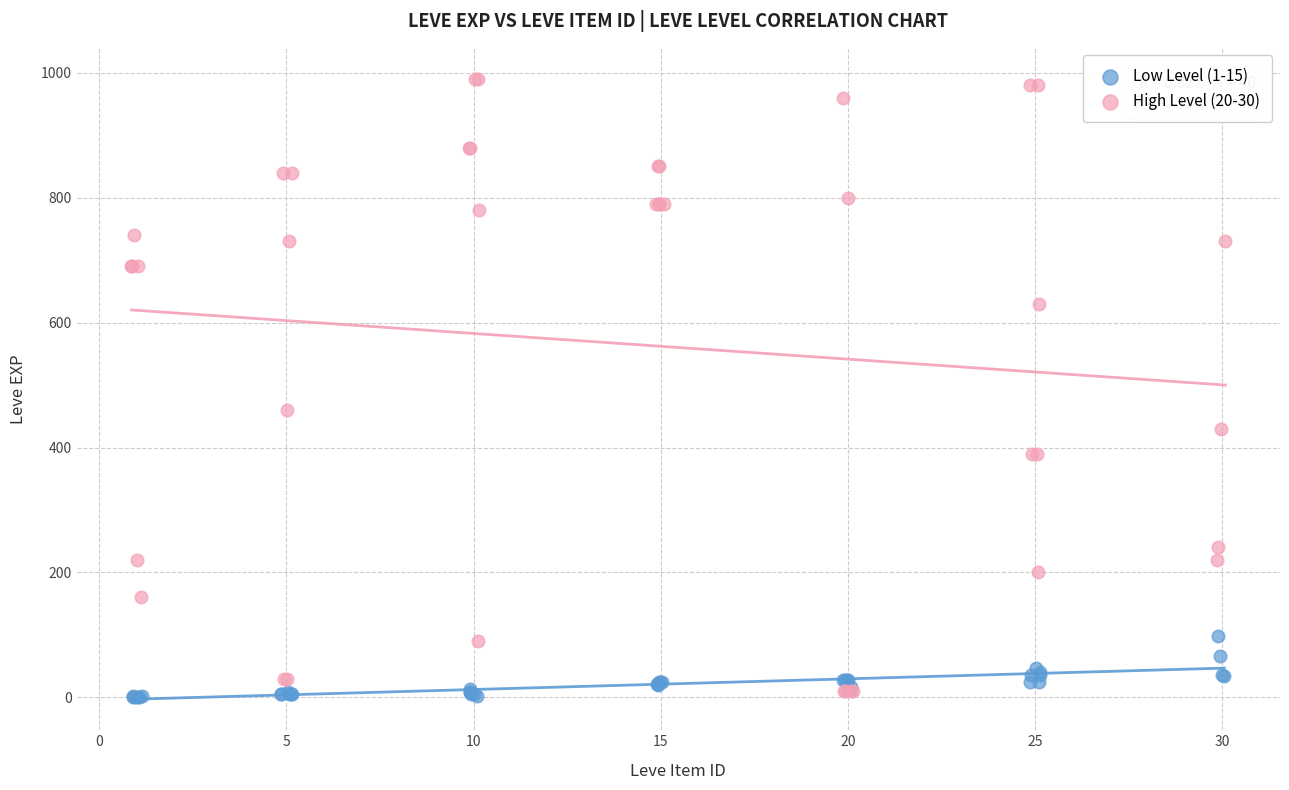

Which series has the largest Y range (max minus min)?

High Level (20-30)